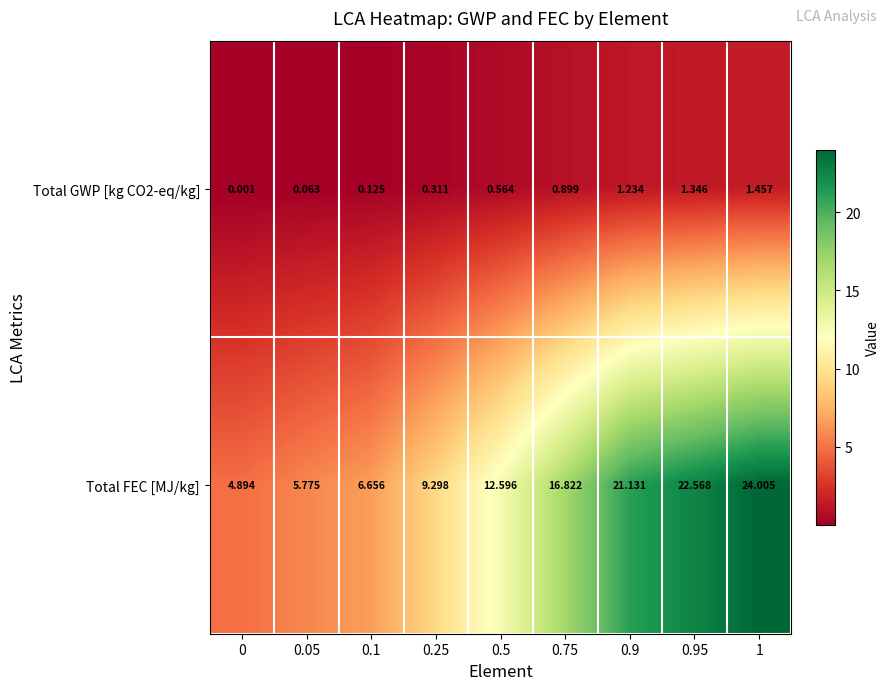

How many series are shown in this chart?

2